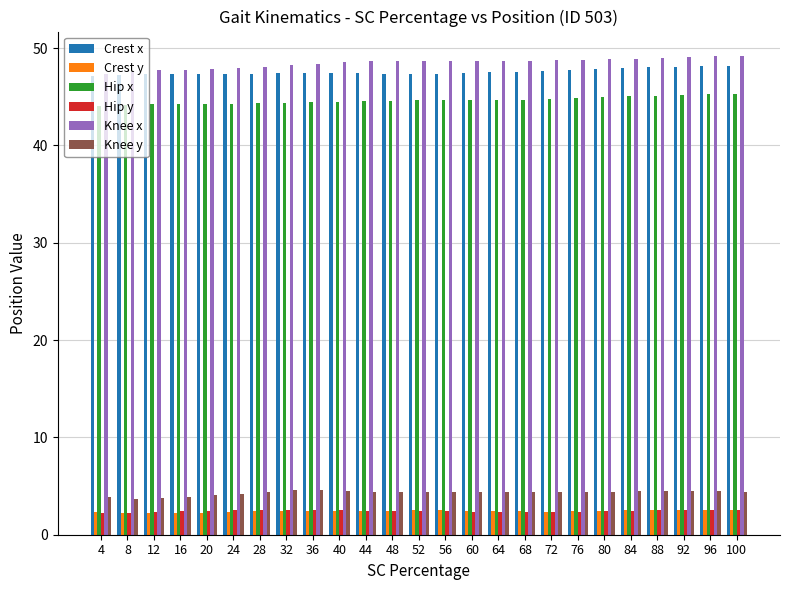

What is the difference between the highest and lowest values at 56?

46.3